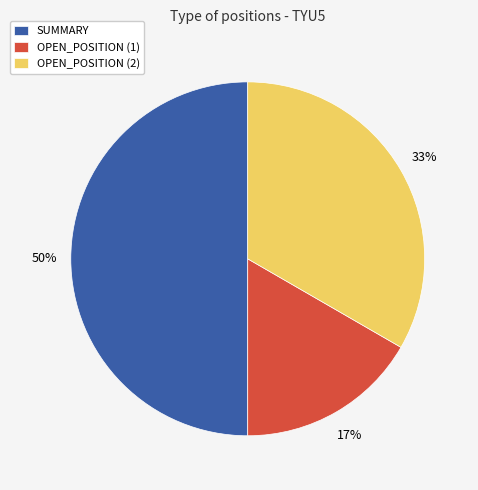

How many slices are in this pie chart?

3